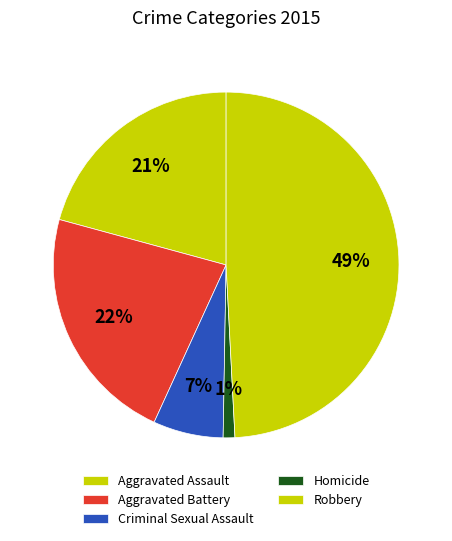

What is the ratio of the value at Aggravated Assault to the value at Criminal Sexual Assault?

3.2